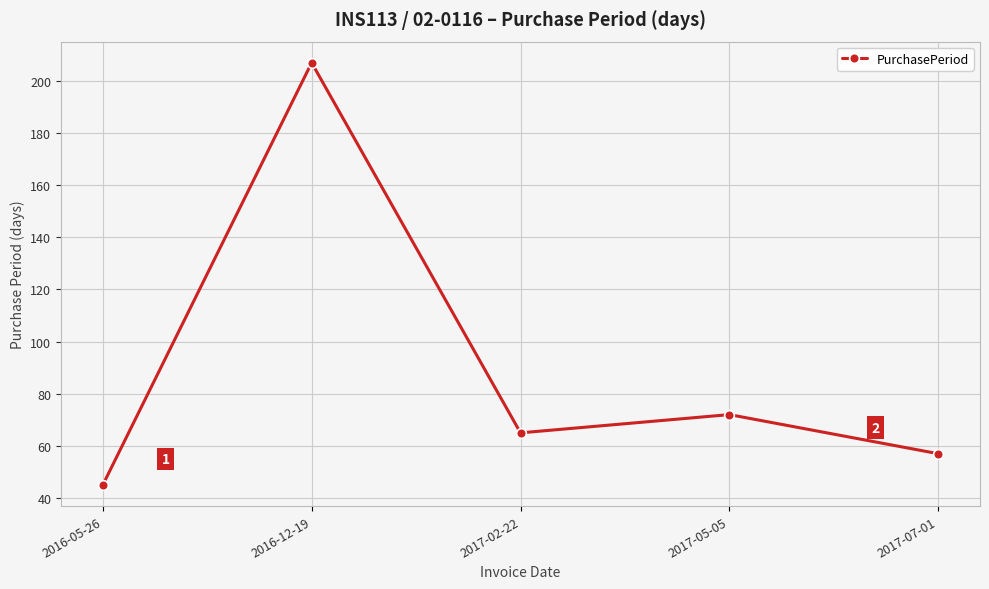

What is the minimum value shown in the chart?

45